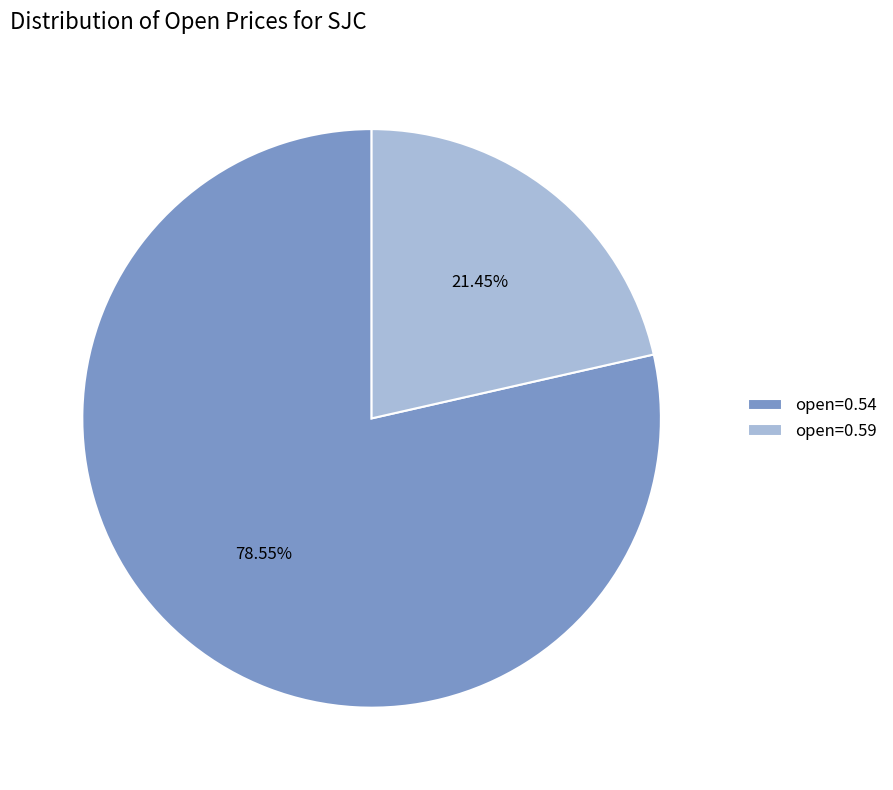

Rank the categories by value from lowest to highest.

open=0.59, open=0.54